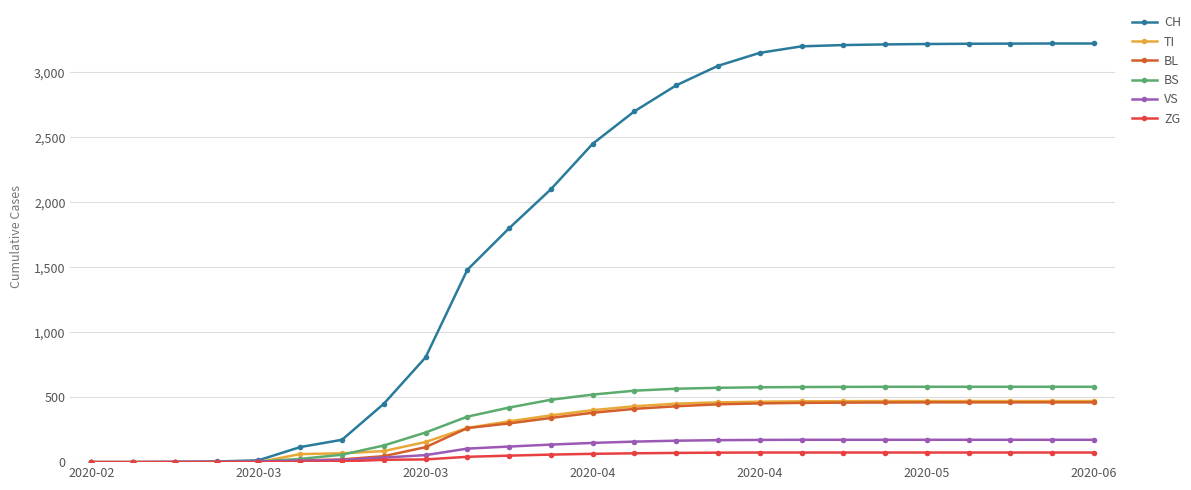

What is the maximum value shown in the chart?

3222